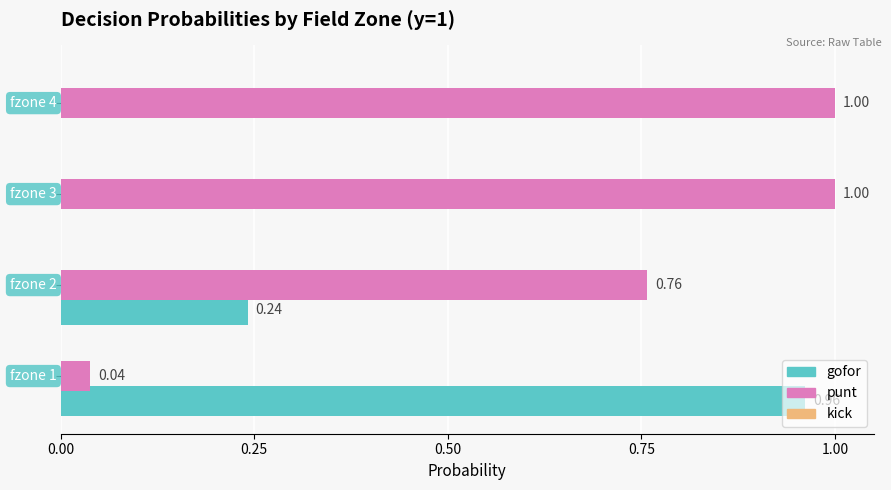

Which series has the largest total across all categories?

punt